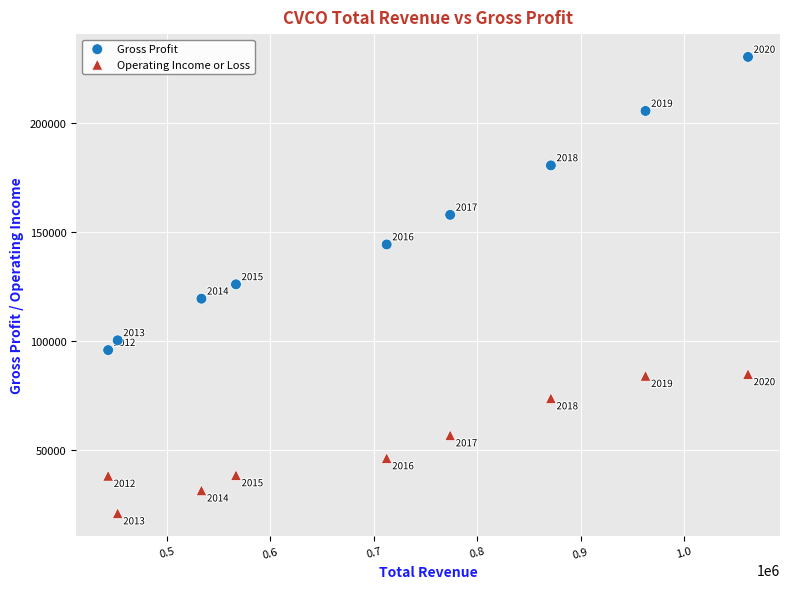

Which series reaches the minimum Y coordinate?

Operating Income or Loss